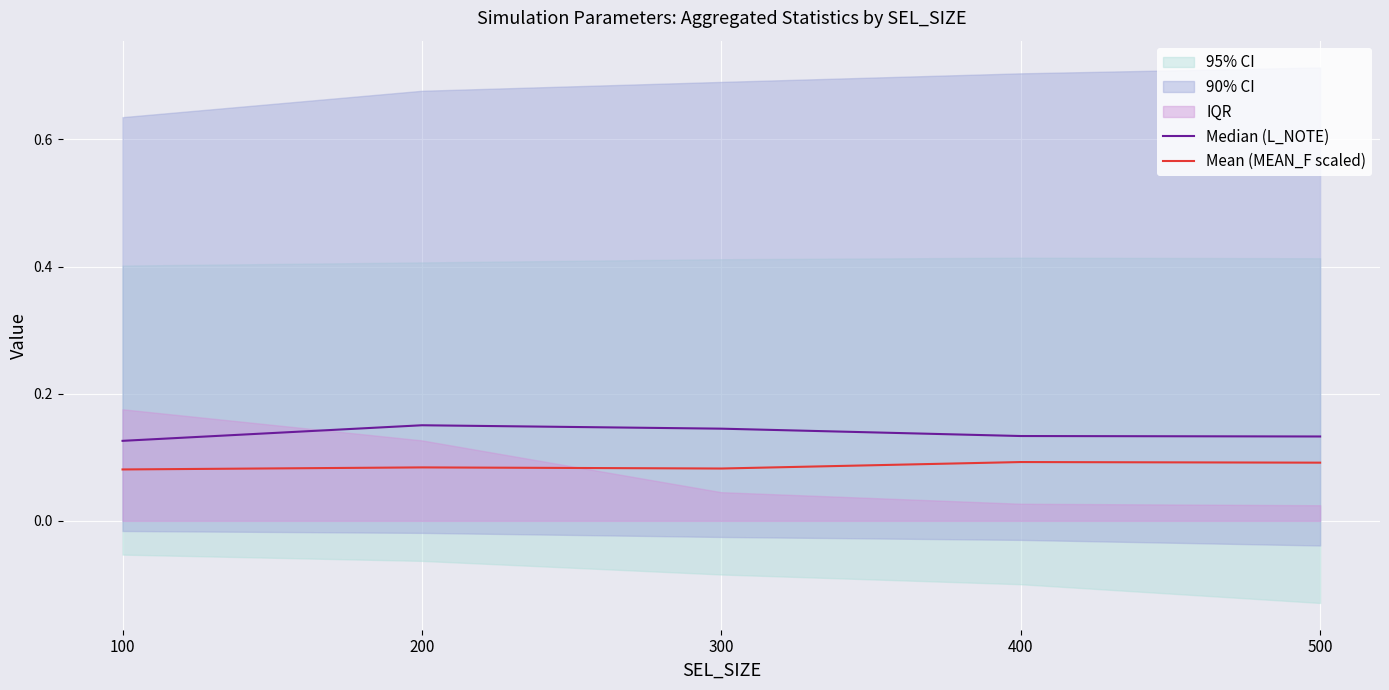

At which label is Median (L_NOTE) closest to 0?

100